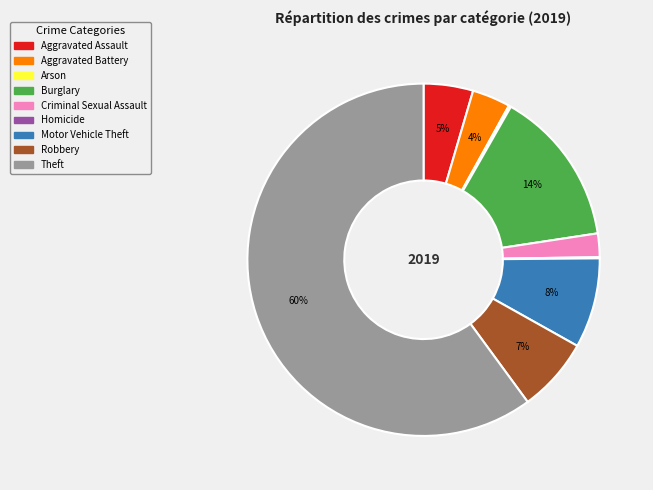

Is the sum of Criminal Sexual Assault and Motor Vehicle Theft greater than half?

No